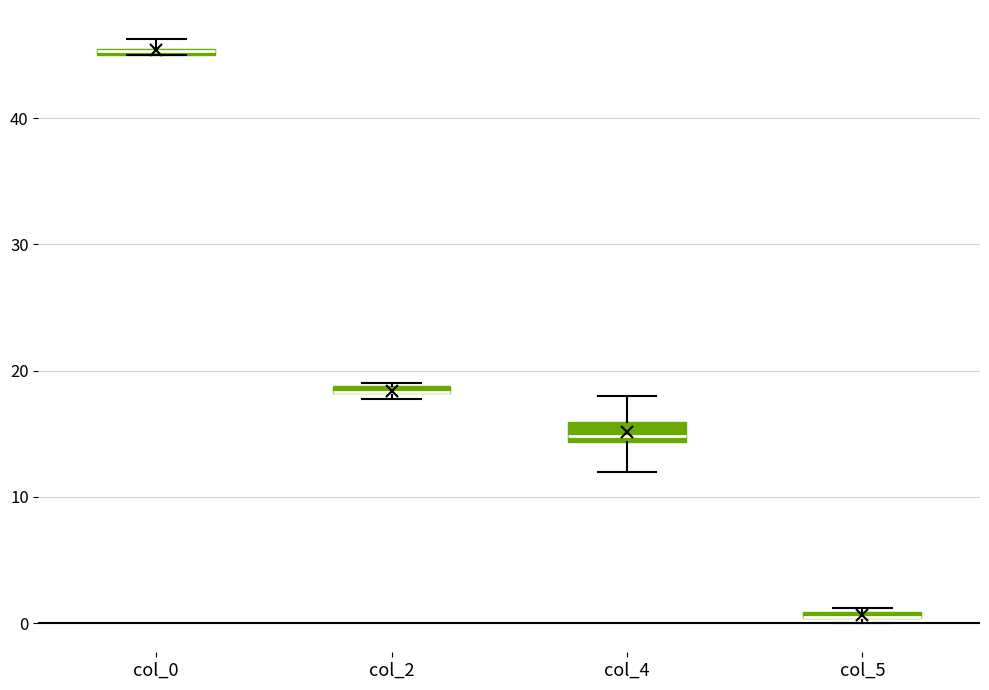

Which box is the tallest, from its lower edge to its upper edge?

col_4